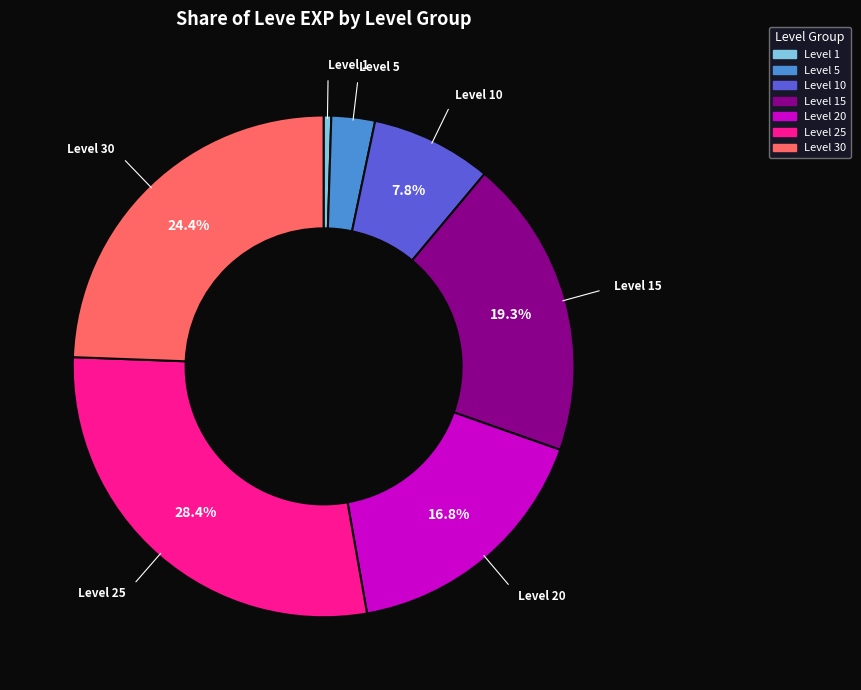

Does any single category account for the majority?

No